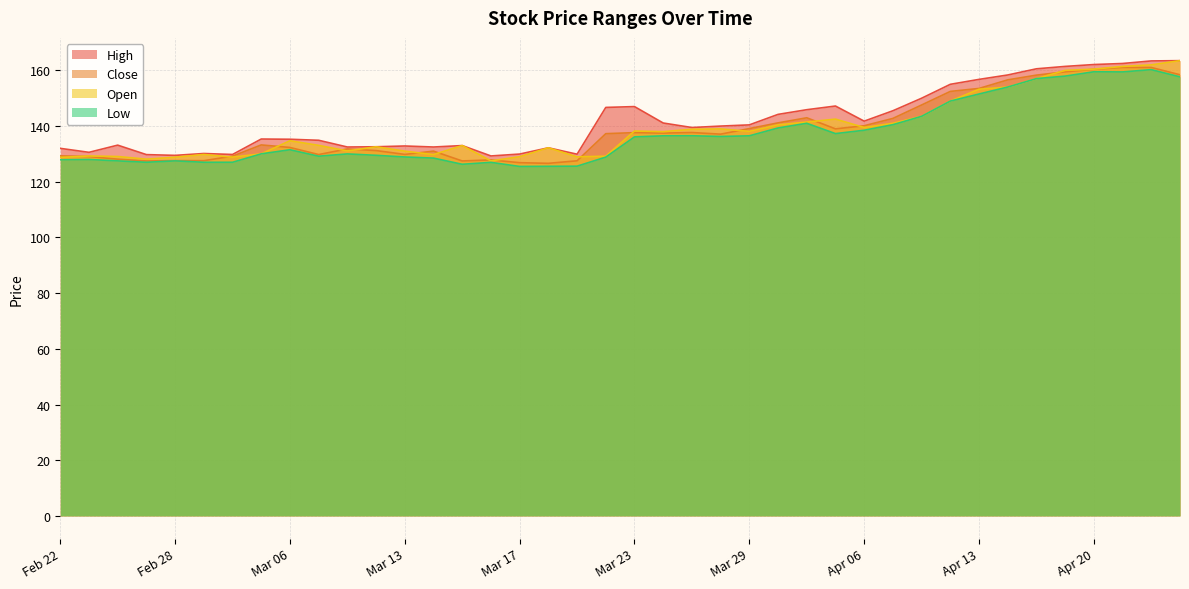

How many interior local peaks does the Close series have?

9